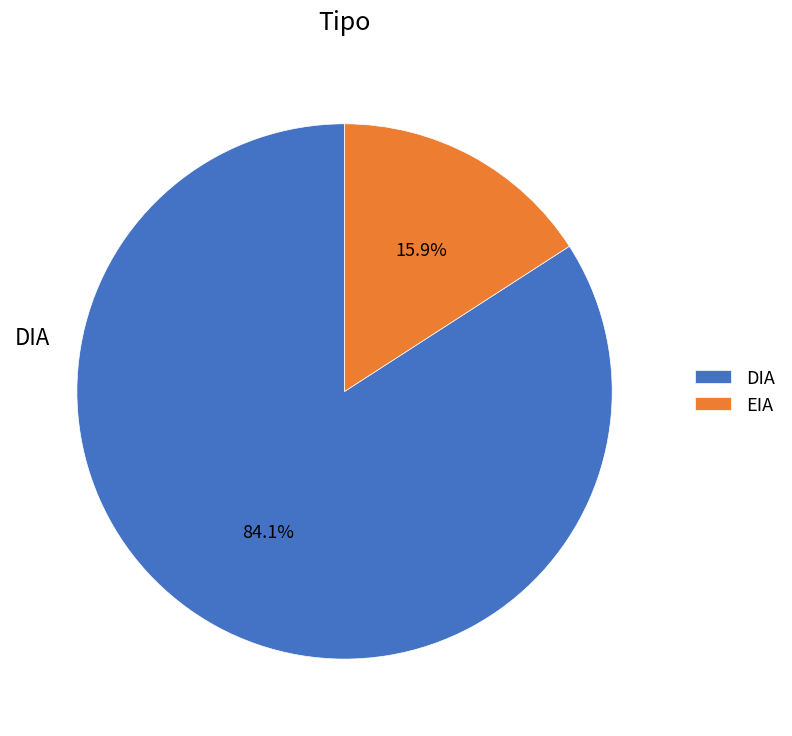

Do EIA and DIA together represent more than half of the pie?

Yes